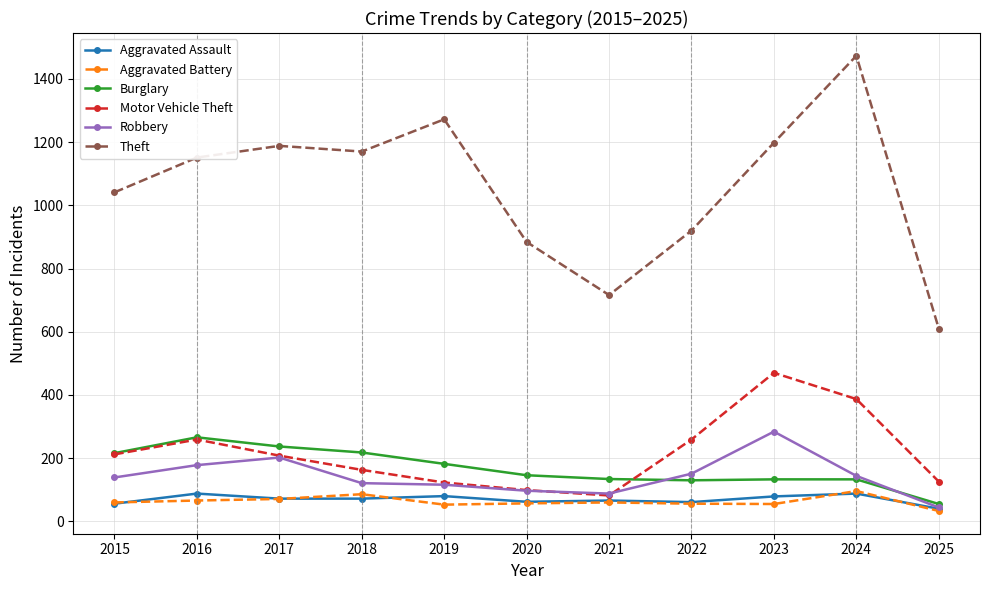

What is the greatest value displayed?

1473